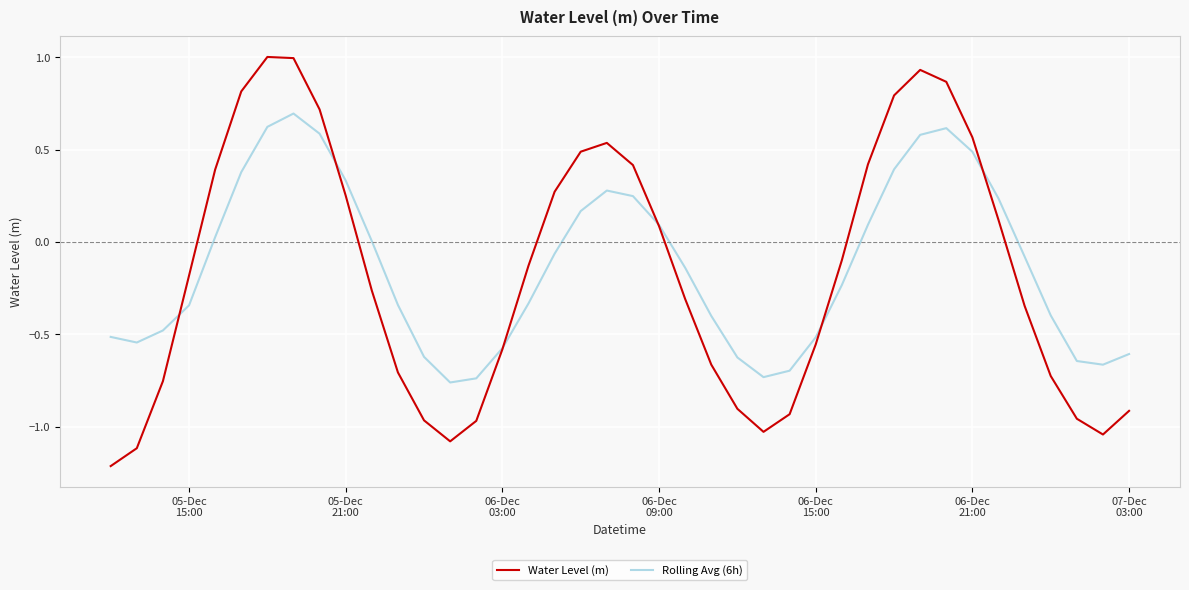

Rank the series by their maximum value, from highest to lowest.

Water Level (m), Rolling Avg (6h)